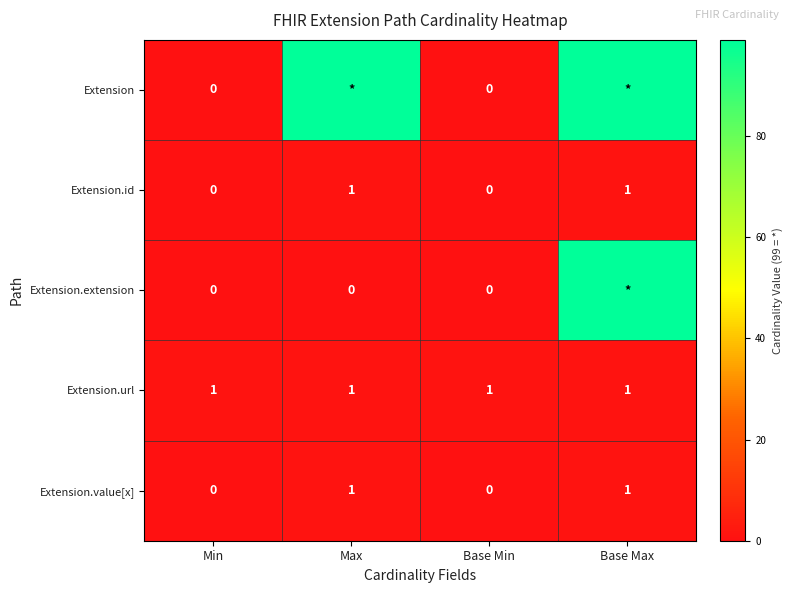

The Extension.value[x] series shows 0 at Max. True or false?

False